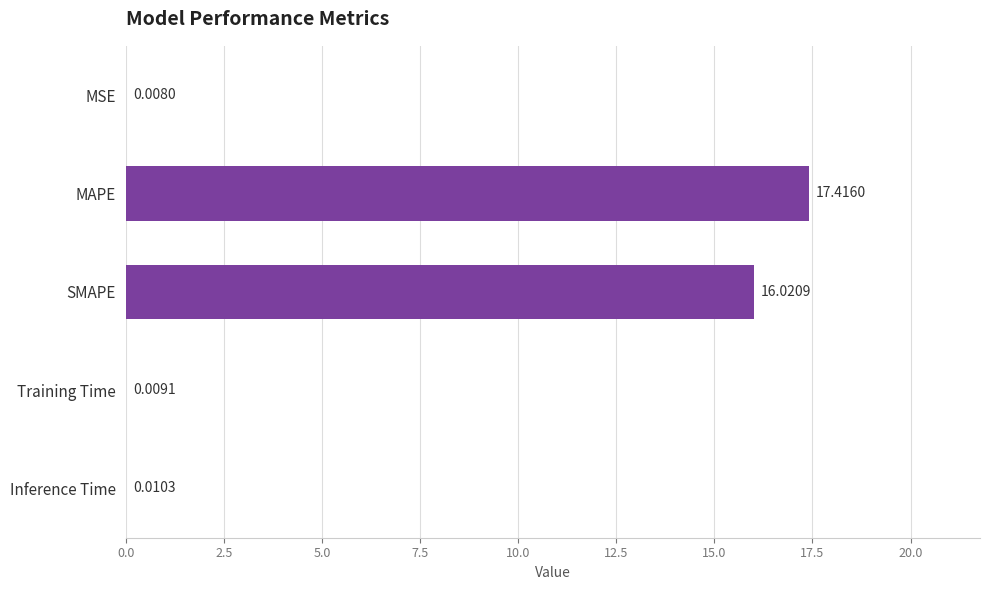

What is the change in value from MAPE to SMAPE?

-1.4